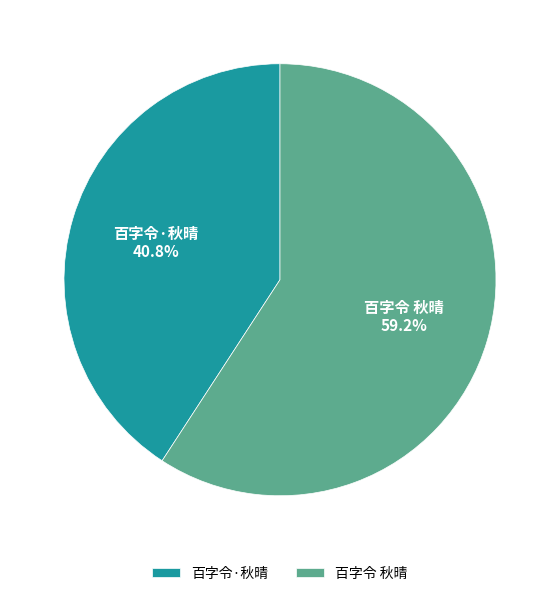

Approximately how many times larger is the value at 百字令·秋晴 compared to 百字令 秋晴?

0.7